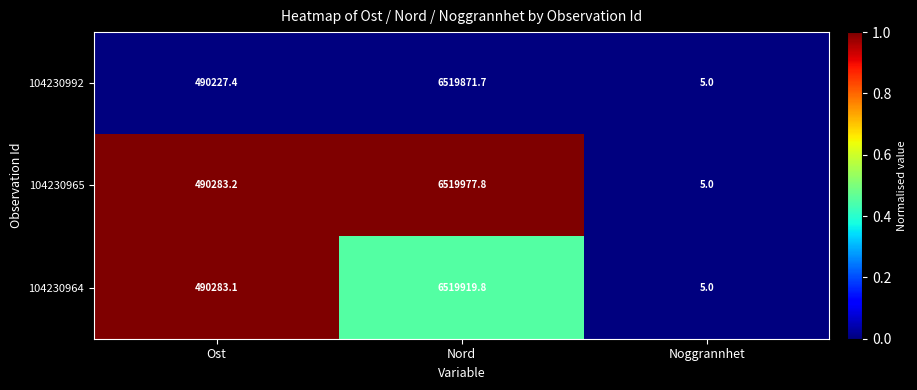

Which series has the largest range (max minus min)?

104230965